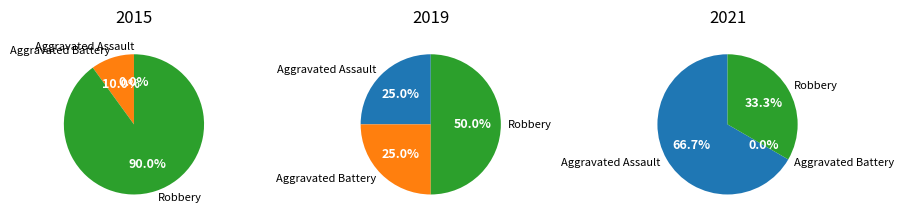

Which has a higher value, Aggravated Assault or Robbery?

Robbery